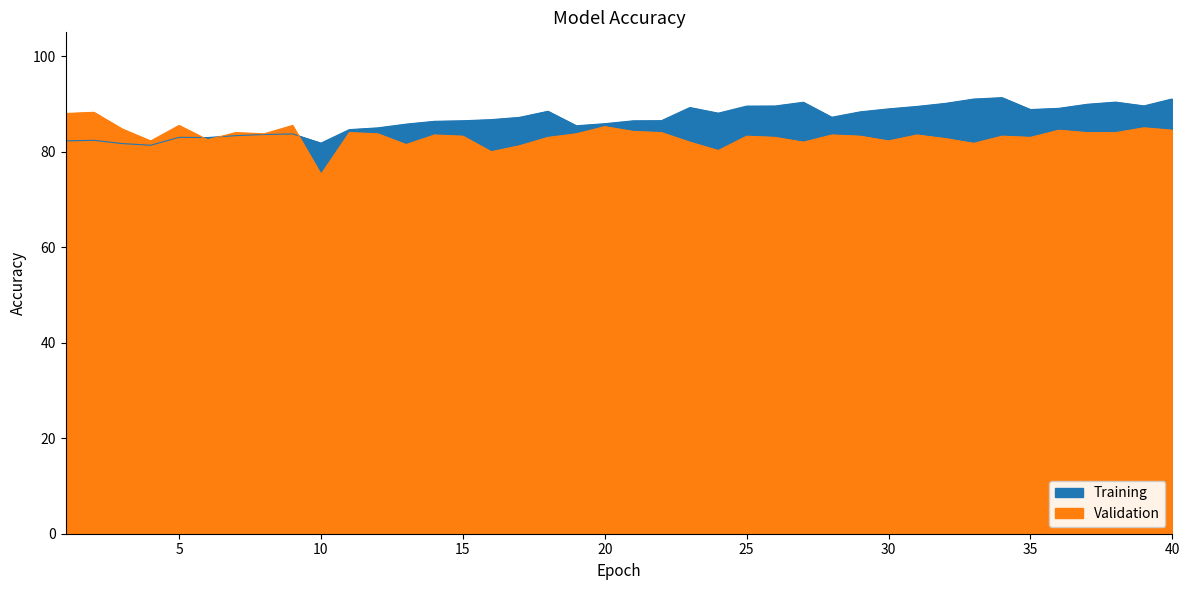

Reading right to left, extract all data points from this chart.

train_accuracy: 40=91.1	39=89.6	38=90.4	37=89.9	36=89.1	35=88.8	34=91.3	33=91.0	32=90.1	31=89.5	30=89.0	29=88.3	28=87.2	27=90.4	26=89.6	25=89.5	24=88.1	23=89.2	22=86.5	21=86.5	20=85.9	19=85.4	18=88.5	17=87.2	16=86.7	15=86.5	14=86.4	13=85.8	12=85.0	11=84.6	10=81.8	9=83.7	8=83.6	7=83.4	6=83.0	5=83.0	4=81.4	3=81.7	2=82.4	1=82.3
test_accuracy: 40=84.5	39=85.0	38=84.0	37=84.0	36=84.5	35=83.0	34=83.3	33=81.8	32=82.8	31=83.5	30=82.3	29=83.3	28=83.5	27=82.0	26=83.0	25=83.3	24=80.2	23=82.0	22=84.0	21=84.3	20=85.2	19=83.8	18=83.0	17=81.2	16=80.0	15=83.3	14=83.5	13=81.5	12=83.8	11=84.0	10=75.2	9=85.5	8=83.8	7=84.0	6=82.5	5=85.5	4=82.3	3=84.7	2=88.2	1=88.0